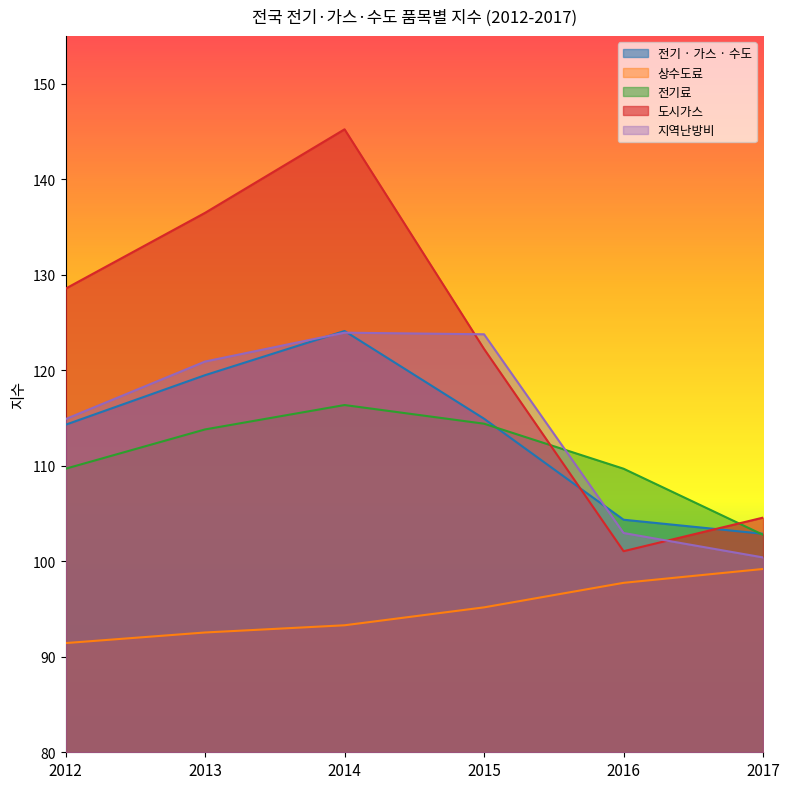

True or false: 전기 · 가스 · 수도 has more than 2 interior local peaks.

False